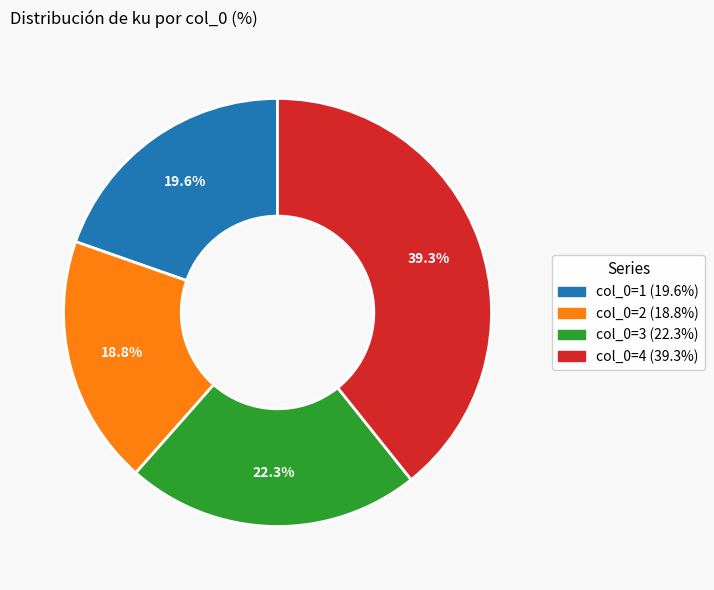

How many slices are in this pie chart?

4